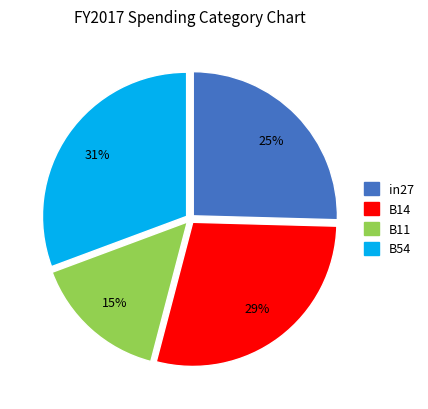

To the nearest percent, what is the average slice percentage?

25%